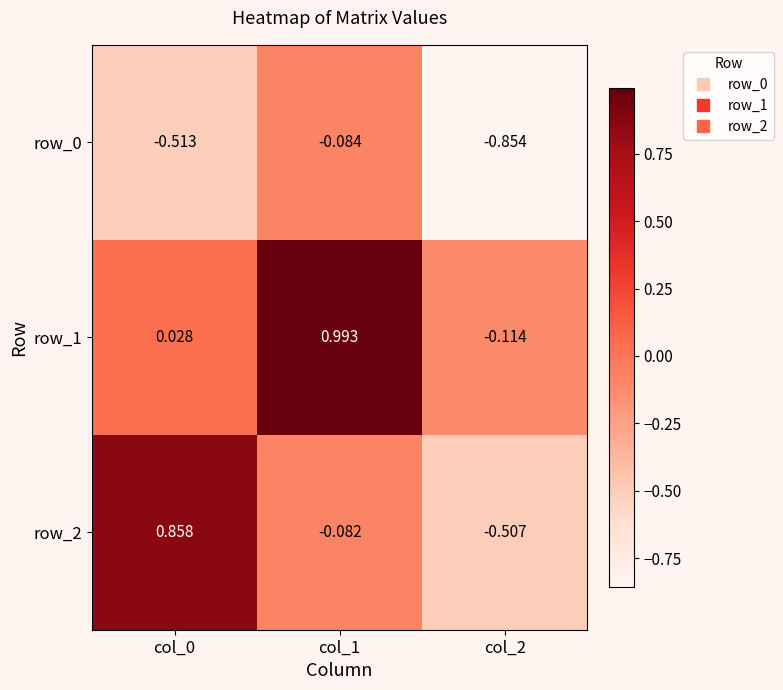

List the labels in order of row_1 value, largest first.

col_1, col_0, col_2